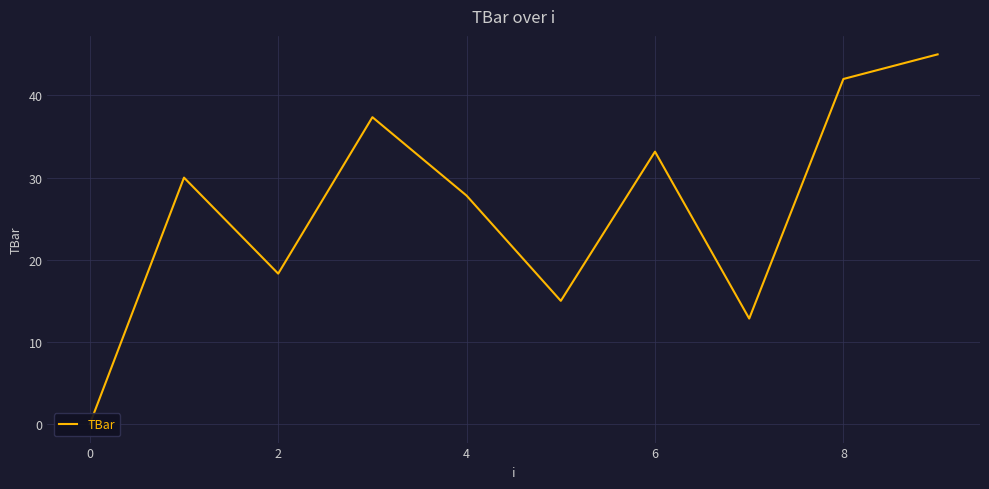

Where is the data nearest to the value 22?

2